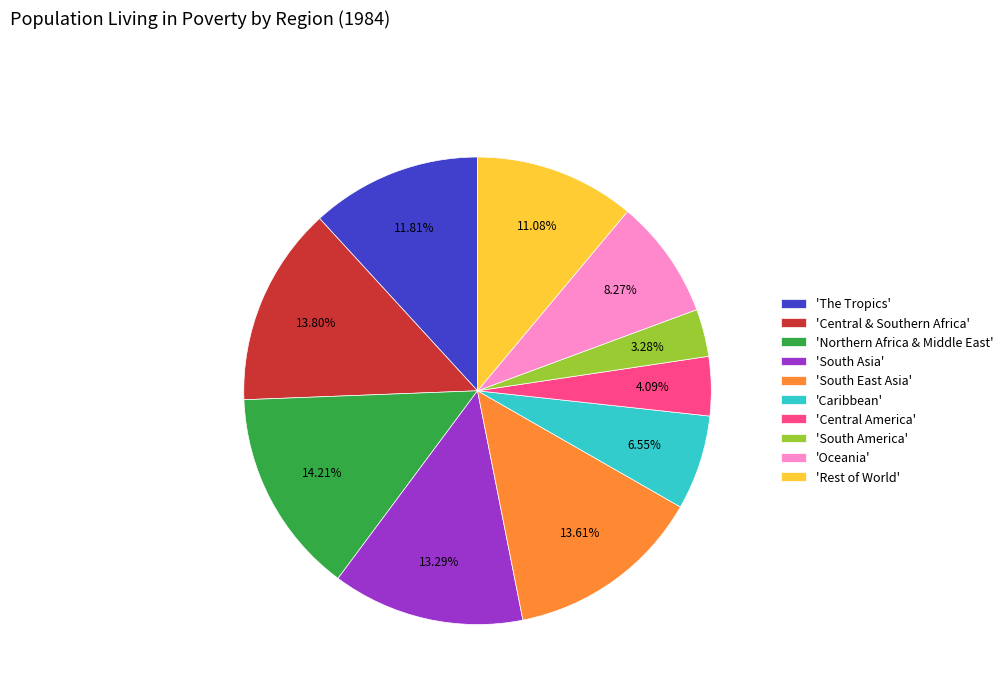

Which category has the smallest portion of the pie?

'South America'